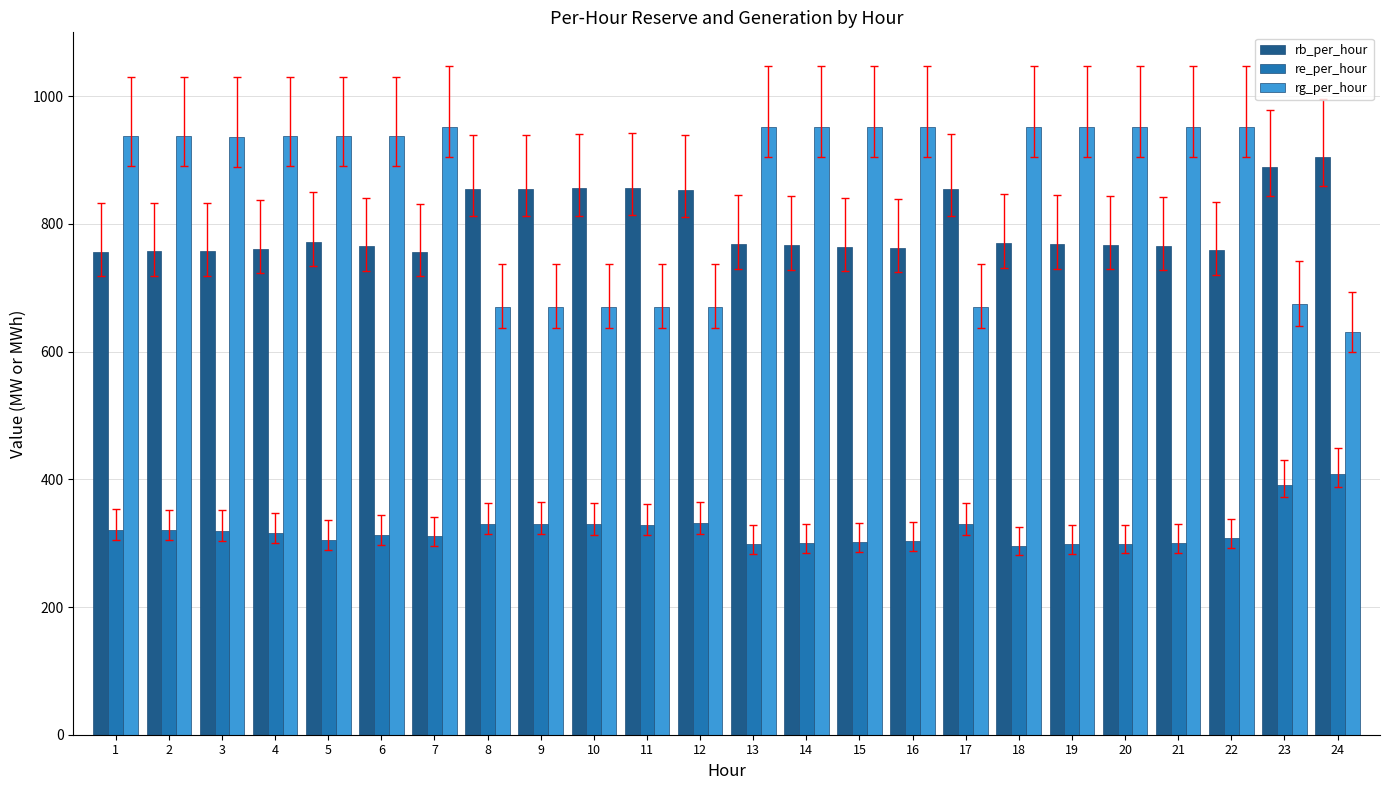

What is the minimum value shown in the chart?

295.9